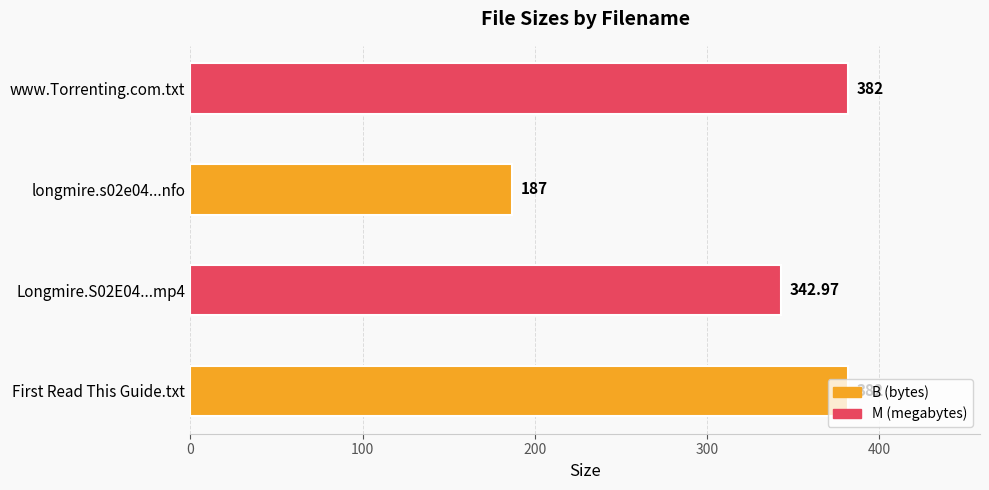

What is the difference between the maximum and minimum values?

195.0